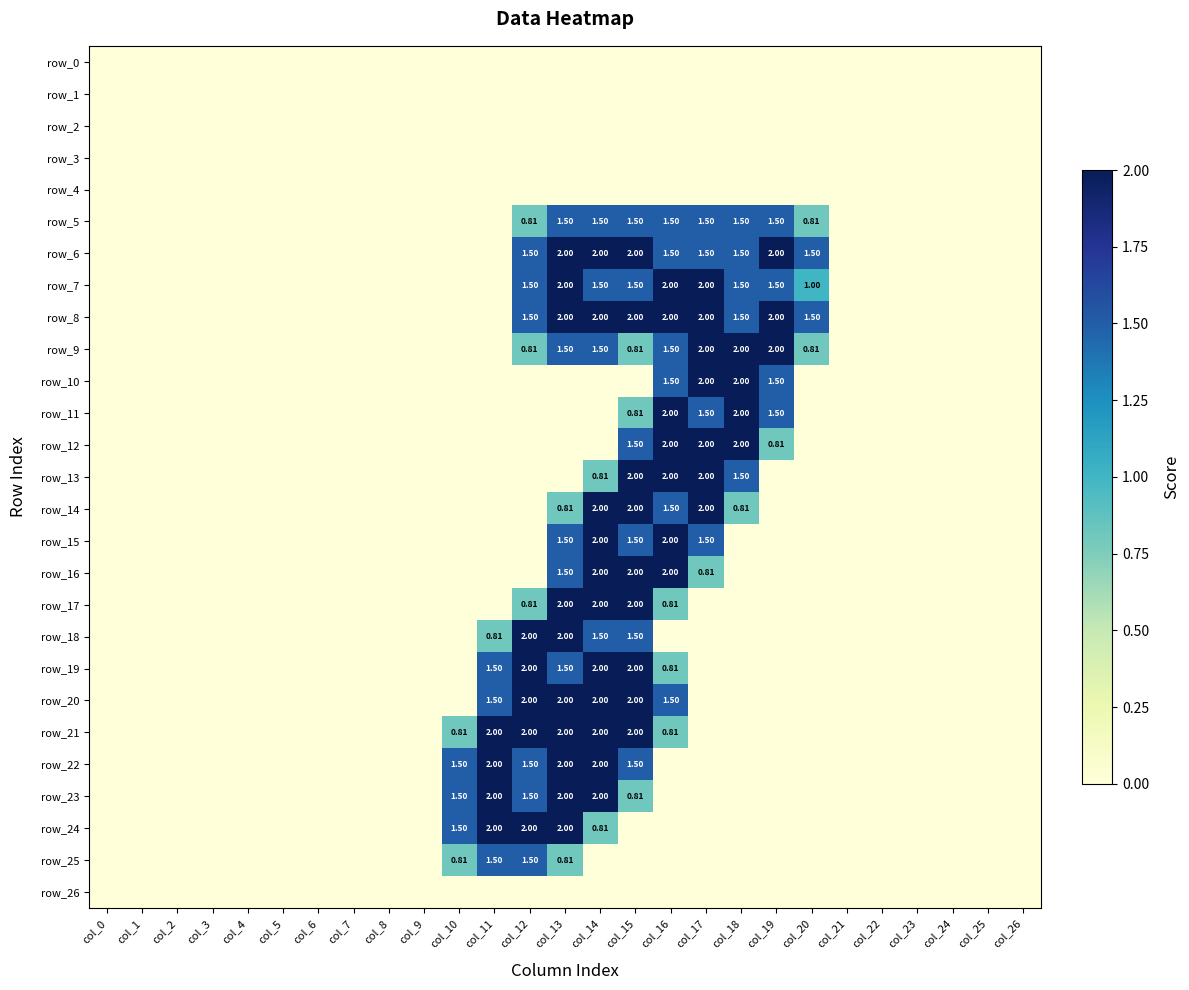

List the series in order of their peak value, highest first.

row_6, row_7, row_8, row_9, row_10, row_11, row_12, row_13, row_14, row_15, row_16, row_17, row_18, row_19, row_20, row_21, row_22, row_23, row_24, row_5, row_25, row_0, row_1, row_2, row_3, row_4, row_26